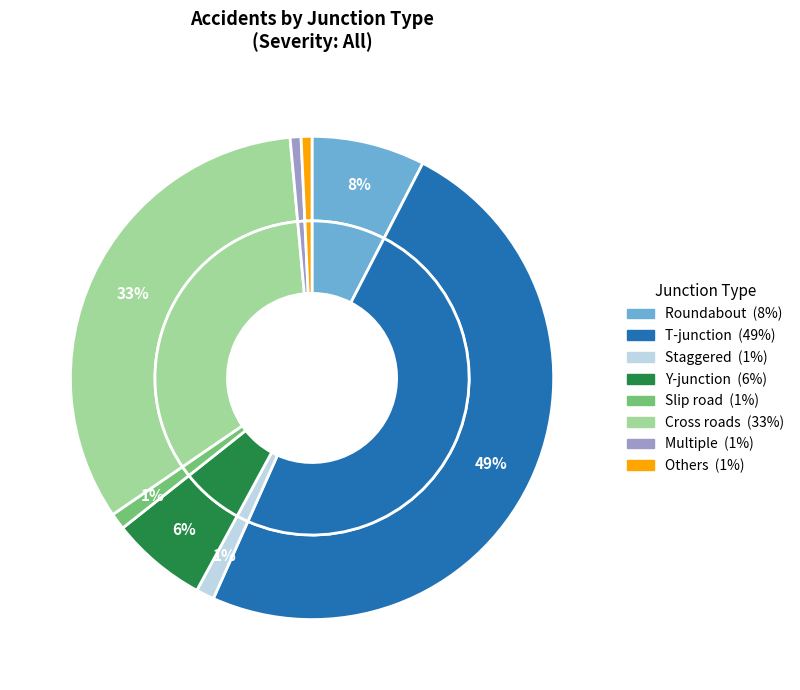

What is the largest slice in the pie chart?

T-junction